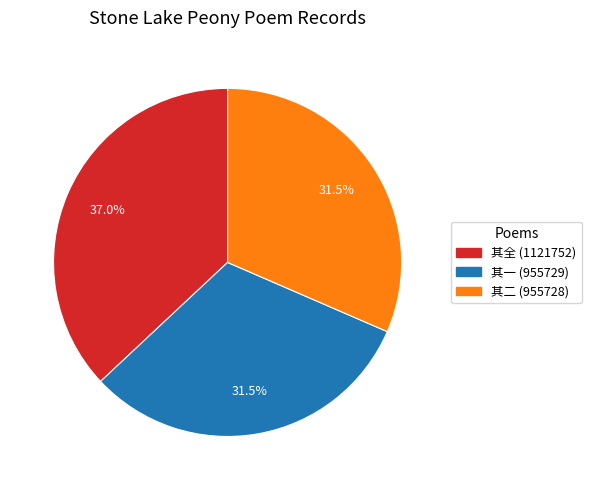

Is there a majority slice in this chart?

No